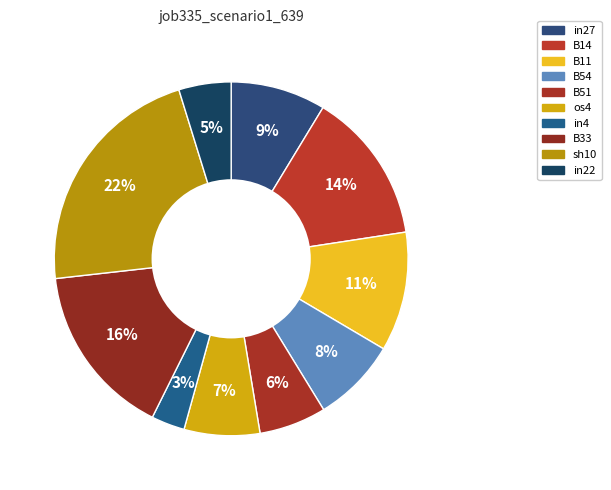

Which category has the smallest portion of the pie?

in4